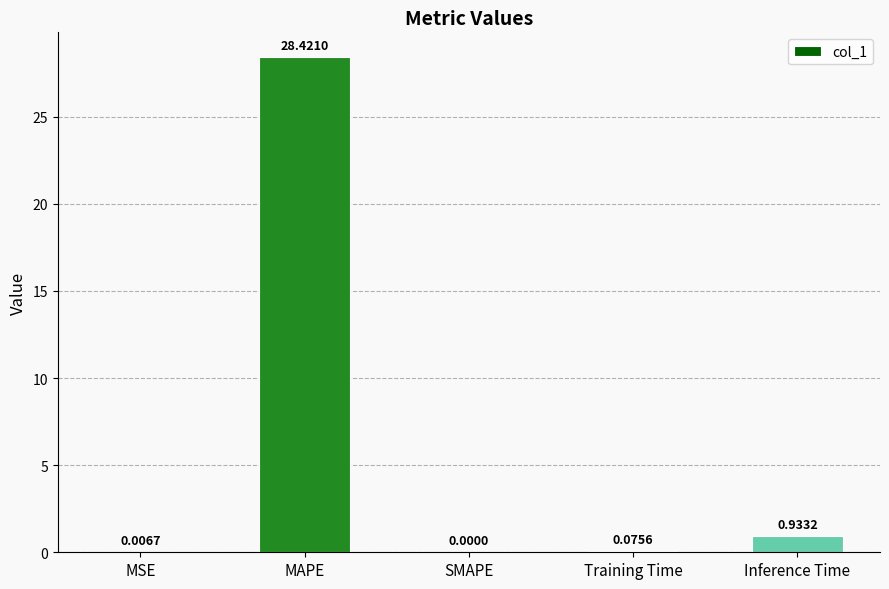

Where is the data nearest to the value 14?

Inference Time